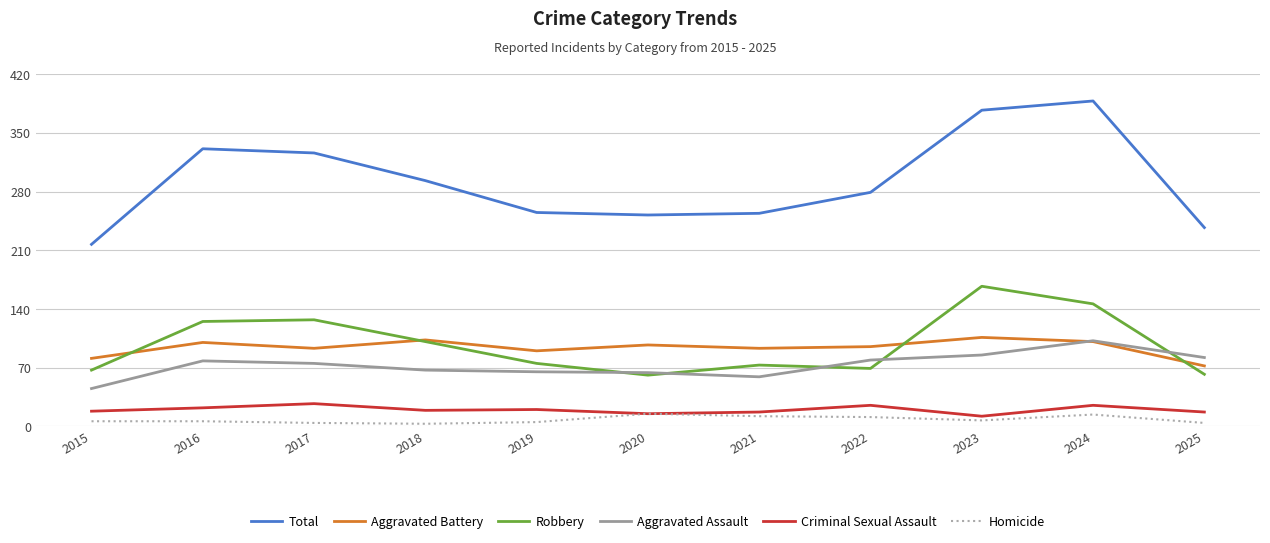

At which label is Total closest to 302?

2018